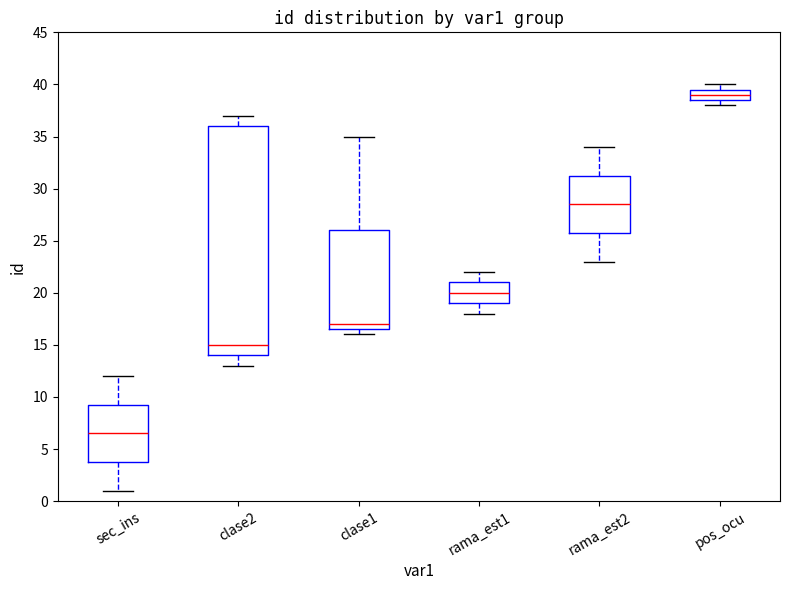

Which box's median line is the highest?

pos_ocu